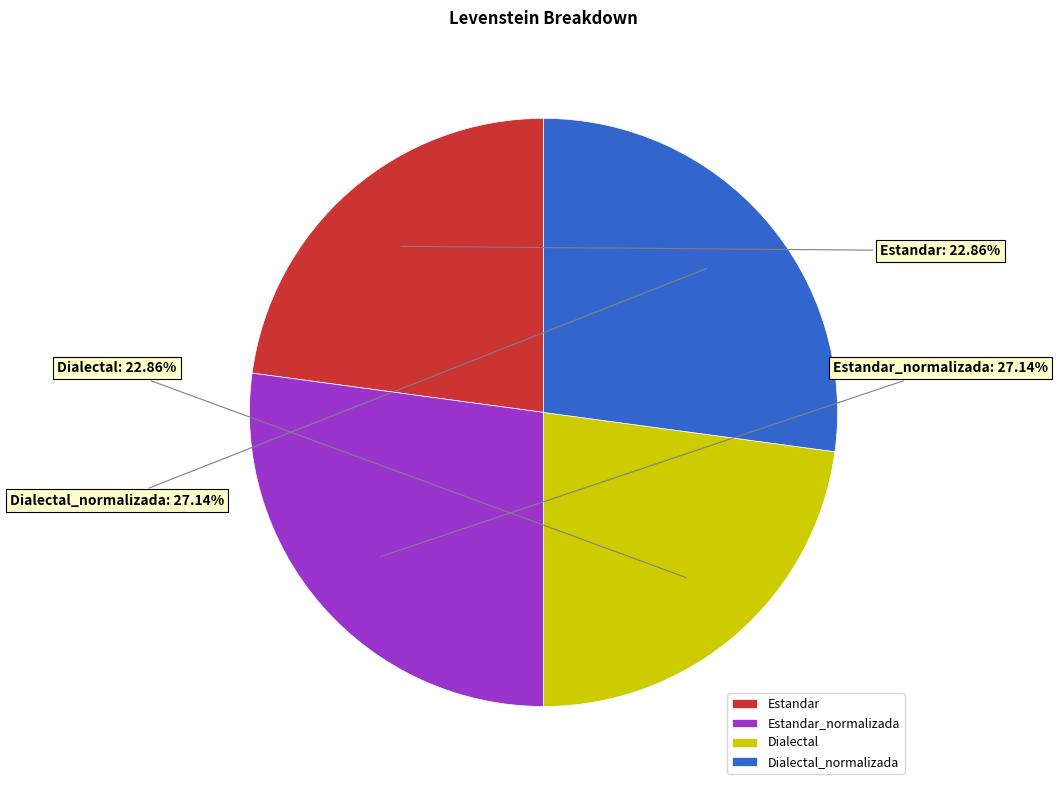

Count the number of slices in the pie.

4